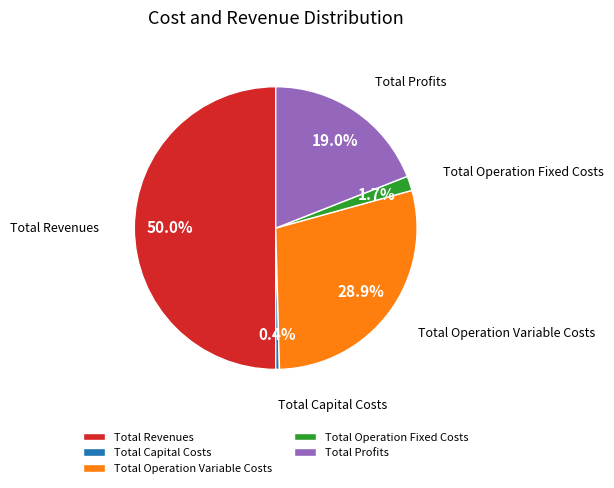

What is the total percentage of Total Revenues and Total Operation Variable Costs?

78.9%